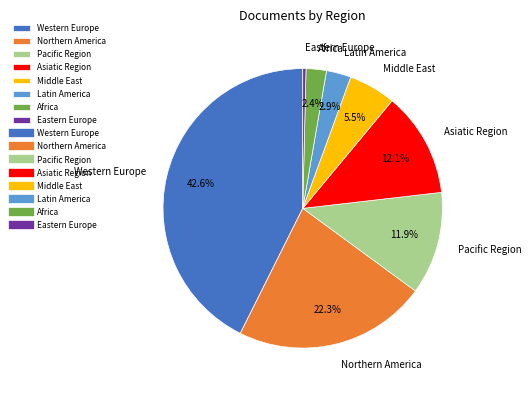

Do Africa and Latin America together represent more than half of the pie?

No